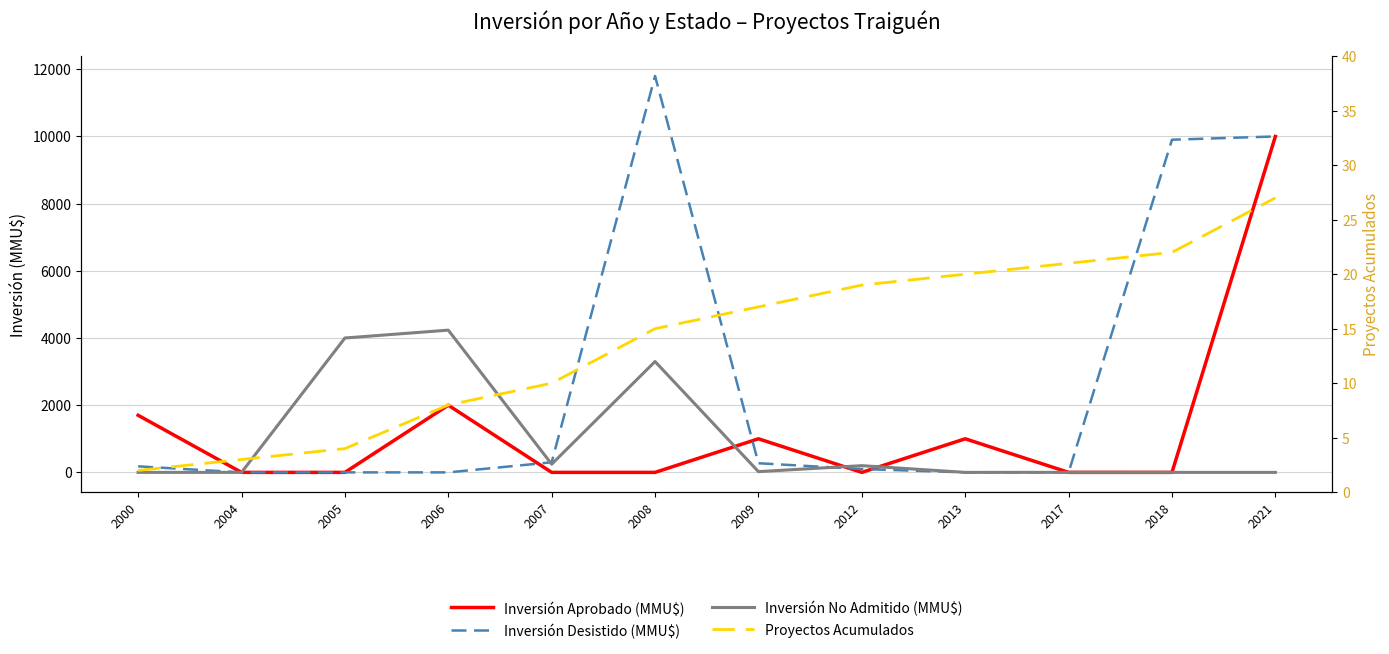

The Inversión Desistido (MMU$) series shows 471 at 2007. True or false?

False